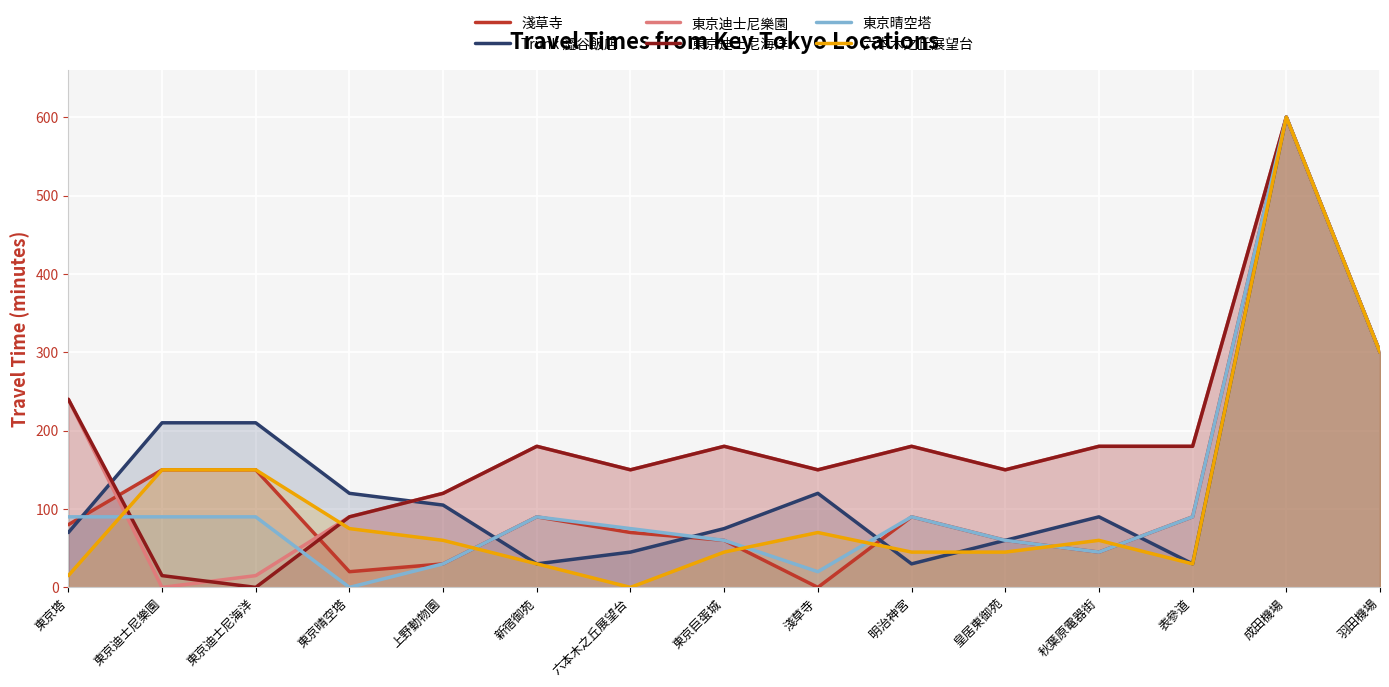

What is the label of the 11th point from the left?

皇居東御苑